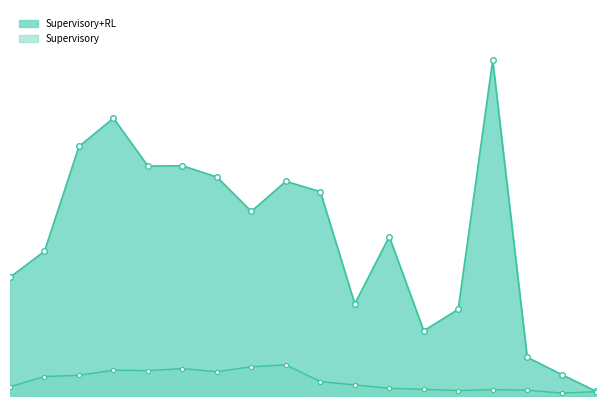

How many lines are shown in the chart?

2